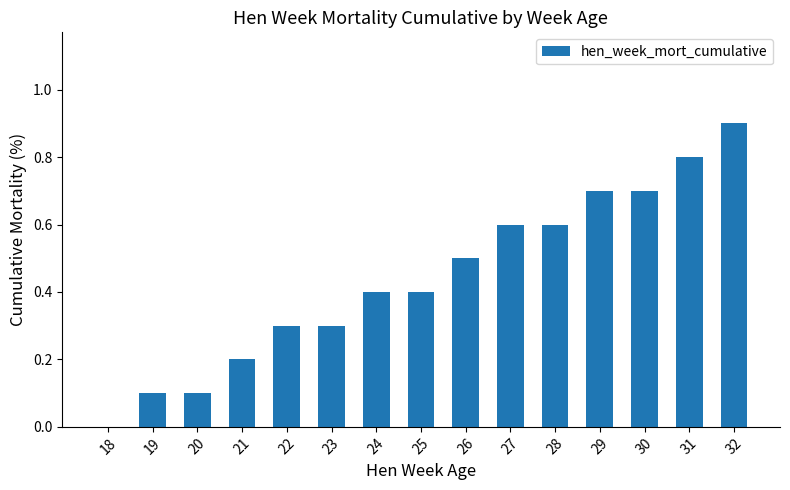

Reading right to left, transcribe all the data shown in this chart.

0.9	0.8	0.7	0.7	0.6	0.6	0.5	0.4	0.4	0.3	0.3	0.2	0.1	0.1	0.0